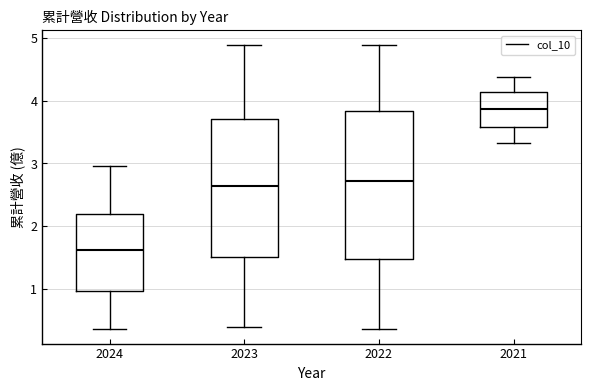

Which box has the lowest median line?

2024